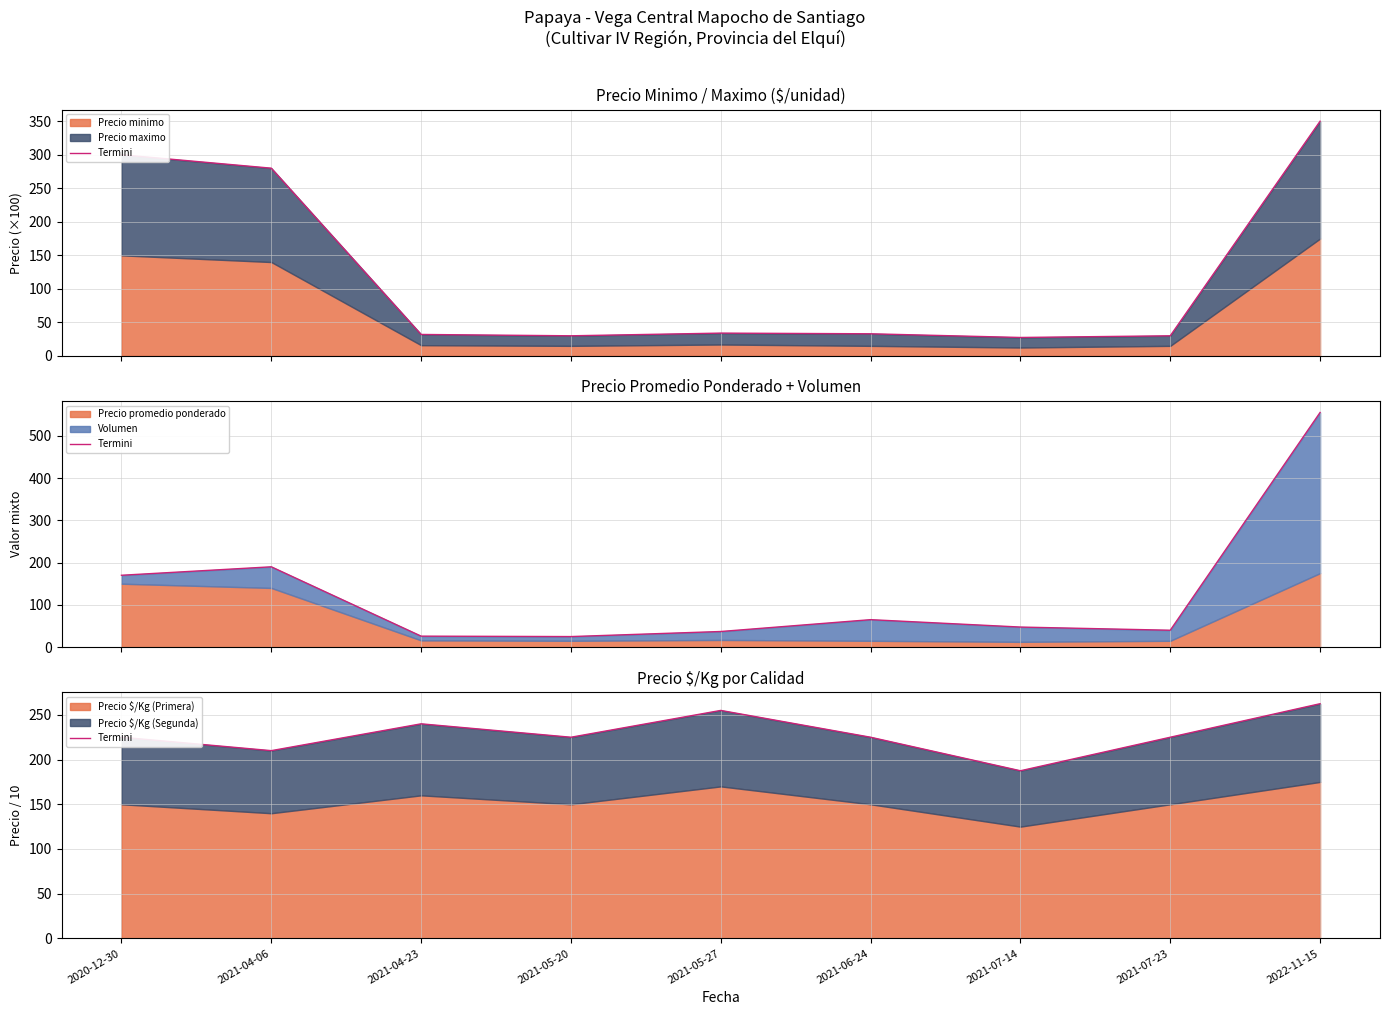

What is the approximate value at 2021-04-06?

210.0